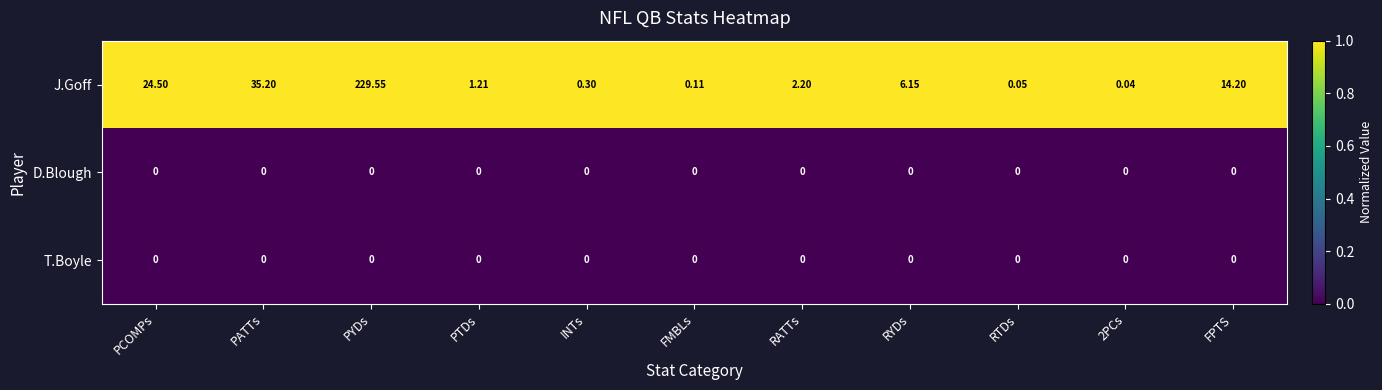

Where is J.Goff nearest to the value 114?

PATTs